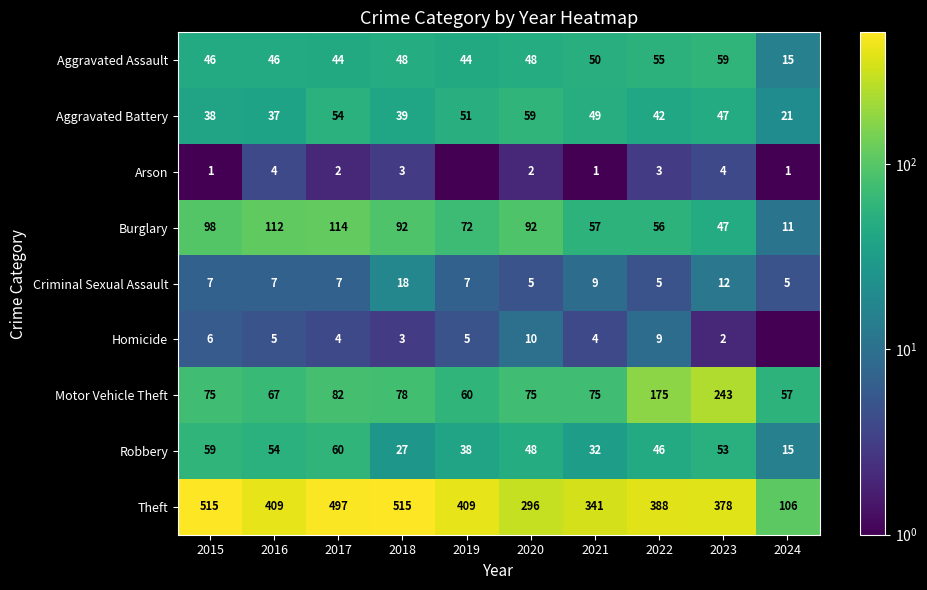

Where does the Theft series first go above 409?

2015